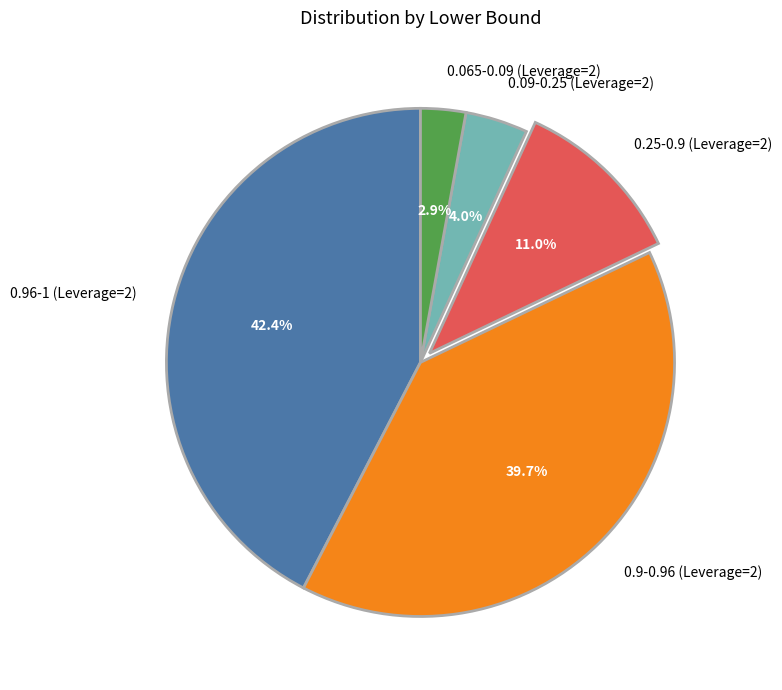

Is the sum of 0.25-0.9 (Leverage=2) and 0.09-0.25 (Leverage=2) greater than half?

No